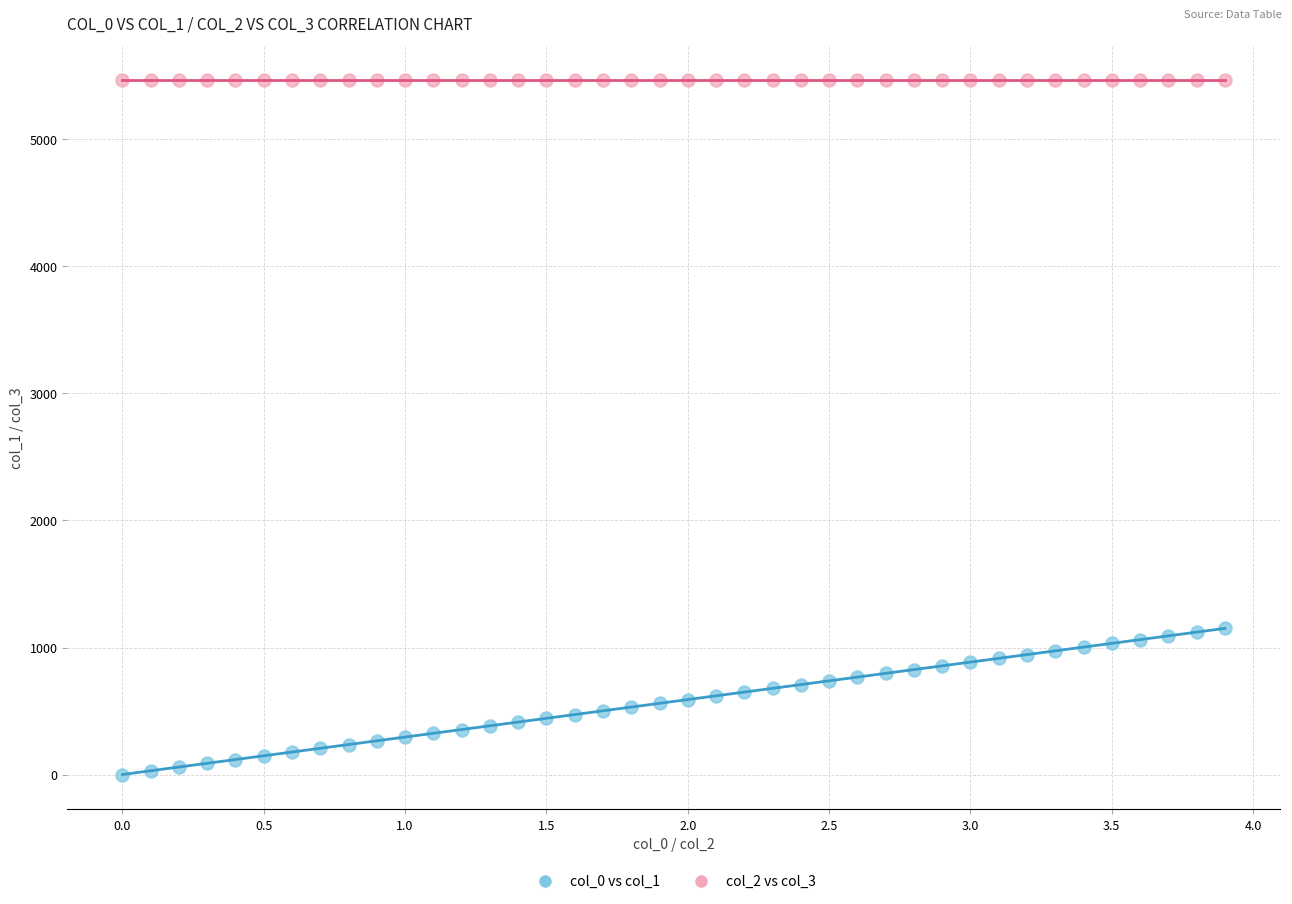

Which series contains the lowest Y value?

col_0 vs col_1